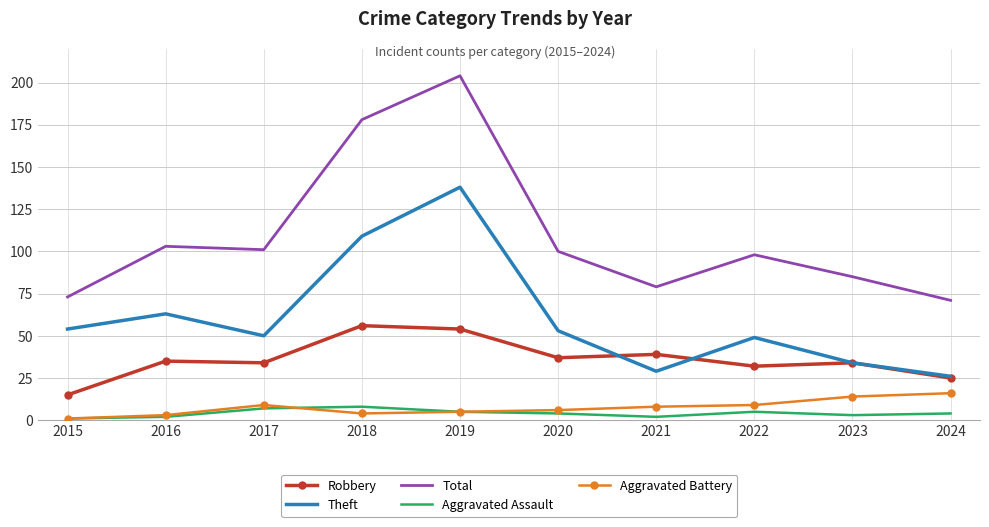

What is the minimum value shown in the chart?

1